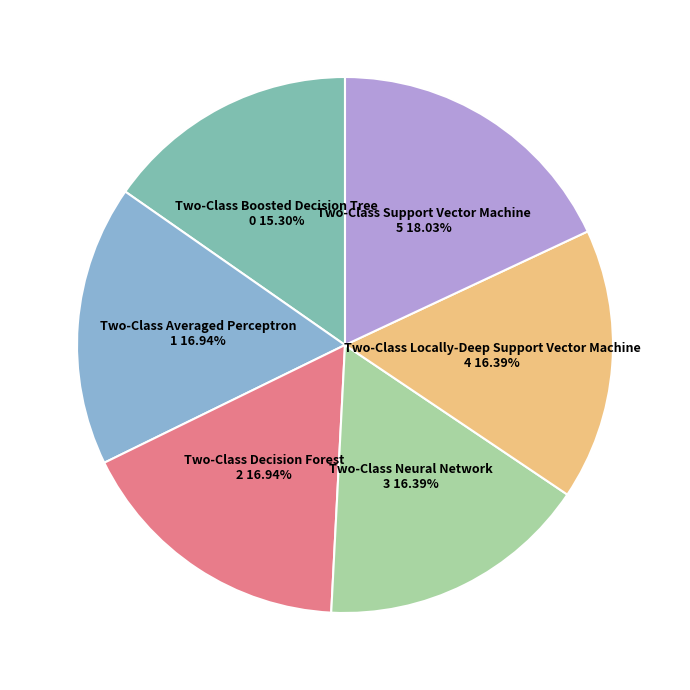

Between Two-Class Boosted Decision Tree and Two-Class Neural Network, which is larger?

Two-Class Neural Network